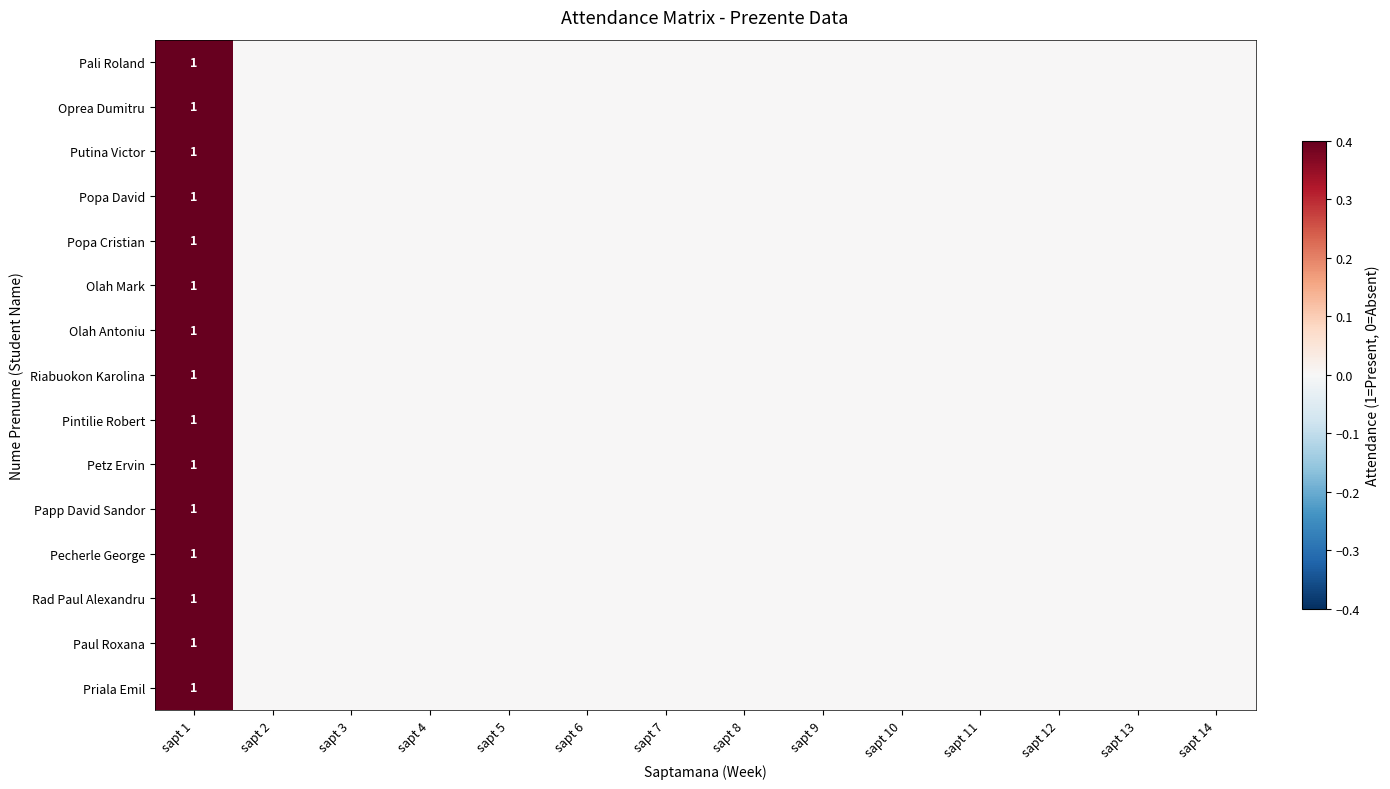

List the labels in order of Papp David Sandor value, largest first.

sapt 1, sapt 2, sapt 3, sapt 4, sapt 5, sapt 6, sapt 7, sapt 8, sapt 9, sapt 10, sapt 11, sapt 12, sapt 13, sapt 14